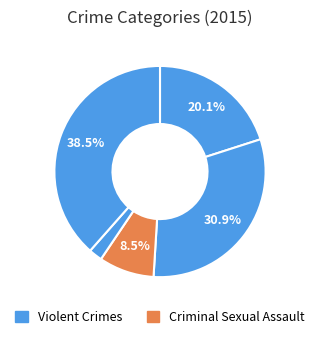

To the nearest percent, what is the difference between the largest and smallest slice percentages?

36%